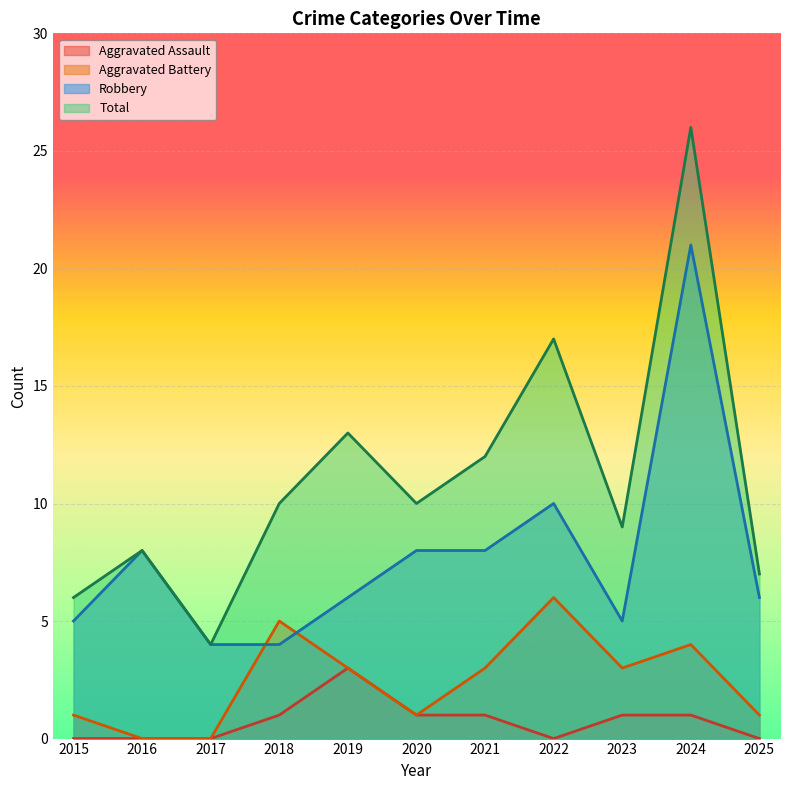

What is the value of the Robbery point at the 11th from the left?

6